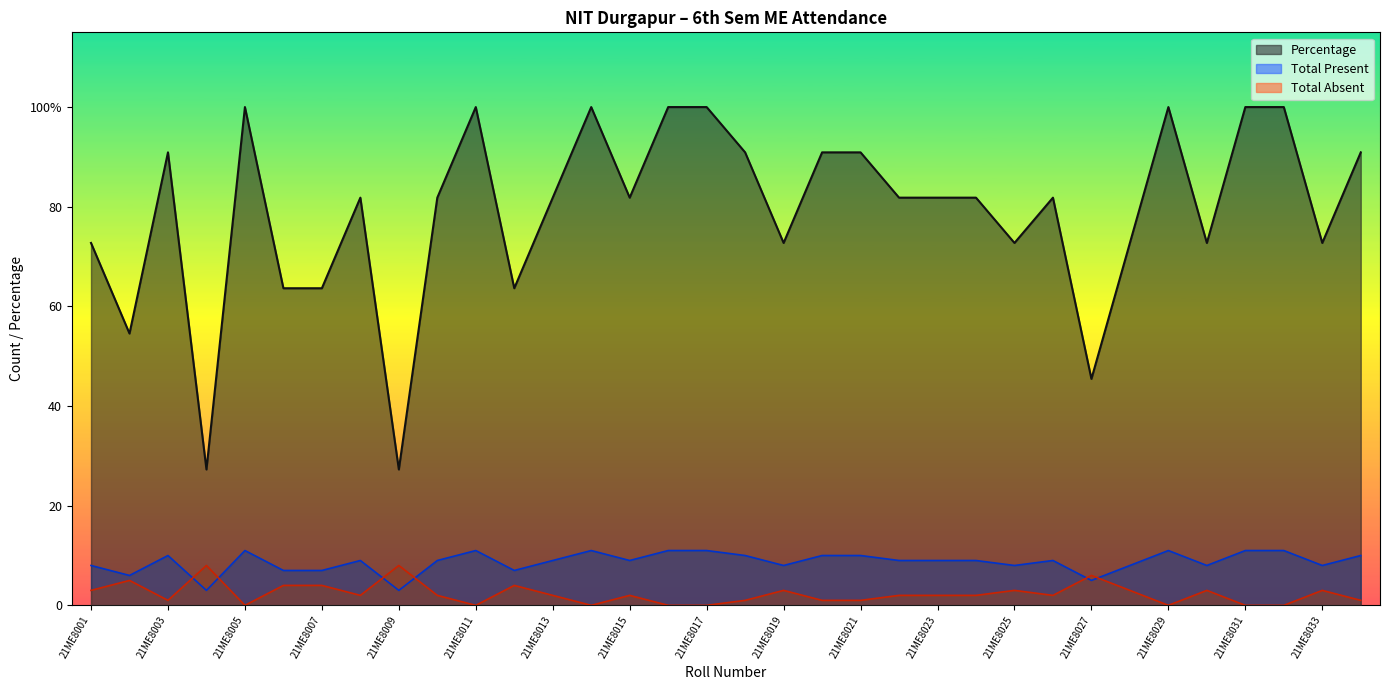

At which category is the sum across all series the highest?

21ME8005